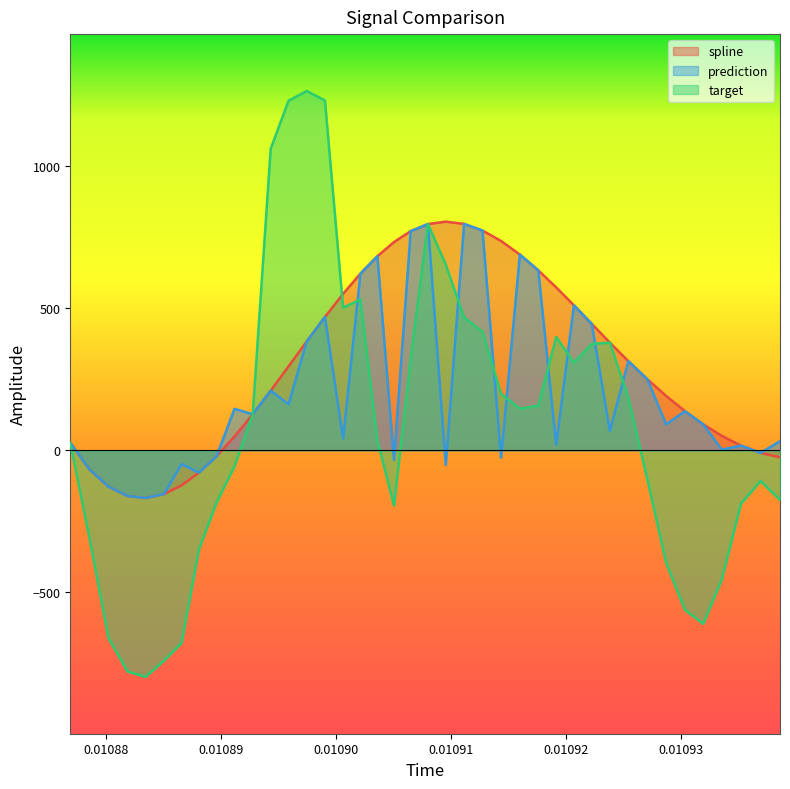

Reading right to left, transcribe all the data shown in this chart.

spline: -24.6	-9.1	16.6	50.8	91.2	137.6	191.3	250.3	313.6	378.8	444.7	510.0	573.0	633.0	688.5	736.5	773.0	796.3	804.4	795.9	771.0	732.7	682.7	621.5	550.4	469.1	383.4	295.6	209.9	126.9	48.6	-20.8	-78.3	-123.1	-154.0	-167.6	-160.4	-127.8	-66.8	26.3
prediction: 32.2	-9.1	16.6	2.5	91.2	137.6	91.6	250.3	313.6	68.7	444.7	510.0	19.2	633.0	688.5	-26.1	773.0	796.3	-51.5	795.9	771.0	-34.0	682.7	621.5	41.9	469.1	383.4	162.2	209.9	126.9	146.0	-20.8	-78.3	-48.6	-154.0	-167.6	-160.4	-127.8	-66.8	26.3
target: -174.3	-108.3	-187.6	-454.4	-610.2	-561.5	-396.6	-100.5	184.9	378.8	374.4	308.8	398.5	156.9	146.7	198.3	416.5	467.6	653.2	795.9	323.2	-194.6	35.7	530.2	502.0	1230.6	1264.0	1229.9	1061.0	126.9	-55.7	-184.2	-347.5	-677.5	-740.5	-796.8	-778.0	-659.8	-308.8	26.3